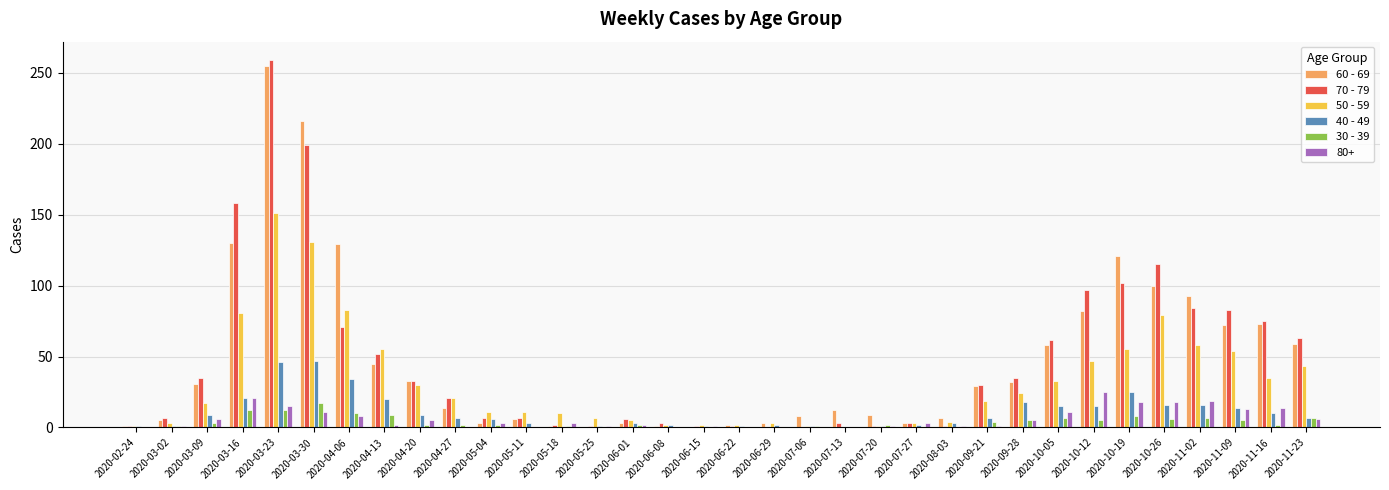

How many data points does each series have?

34